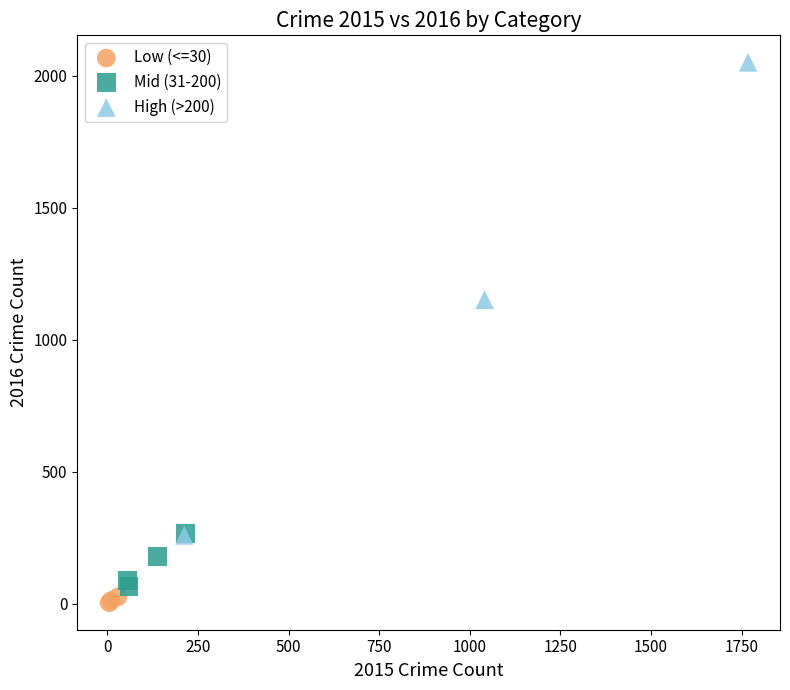

Which series contains the highest Y value?

High (>200)